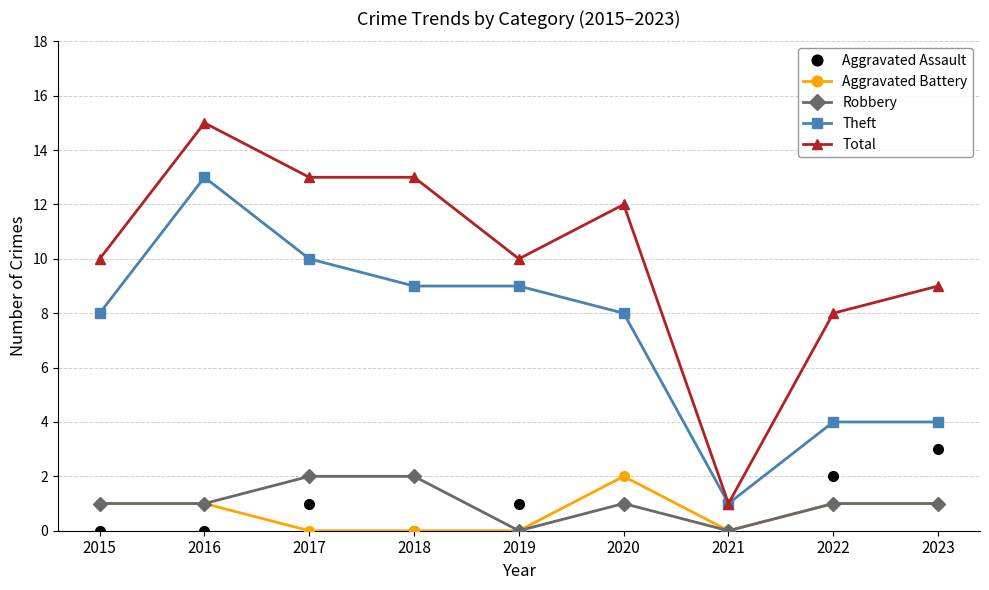

Which series has the widest spread of values?

Total